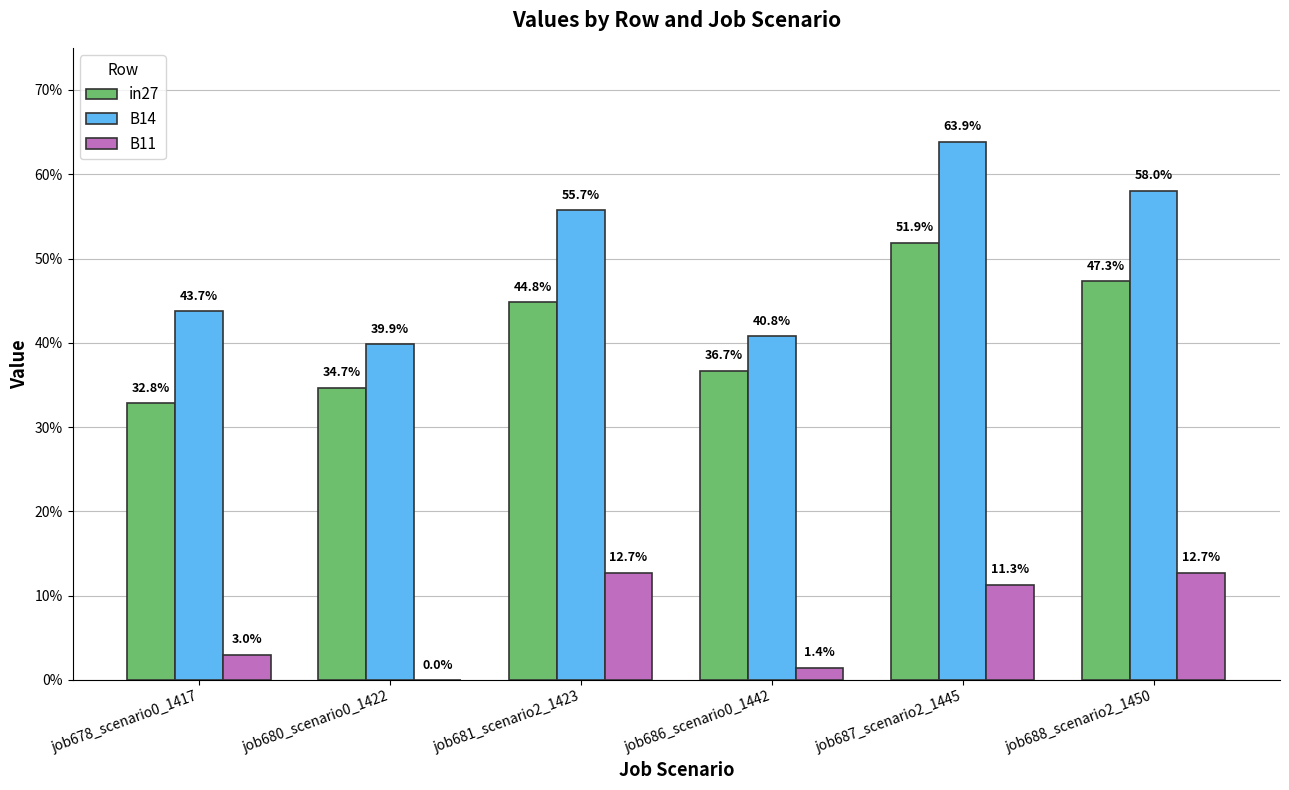

What is the label of the 3rd bar from the left?

job681_scenario2_1423